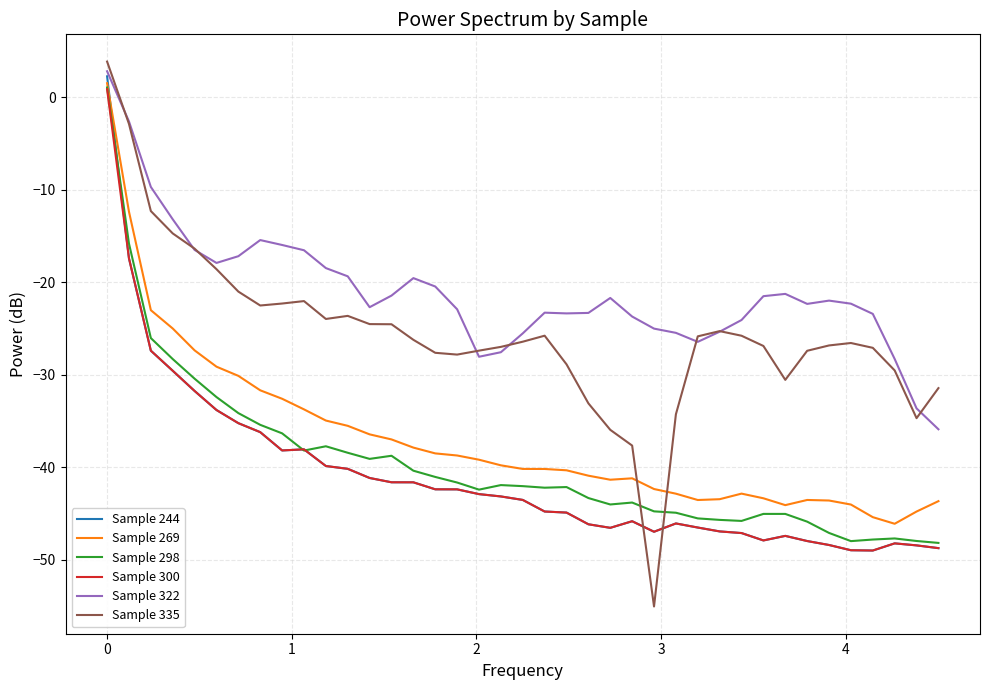

What is the greatest value displayed?

3.8